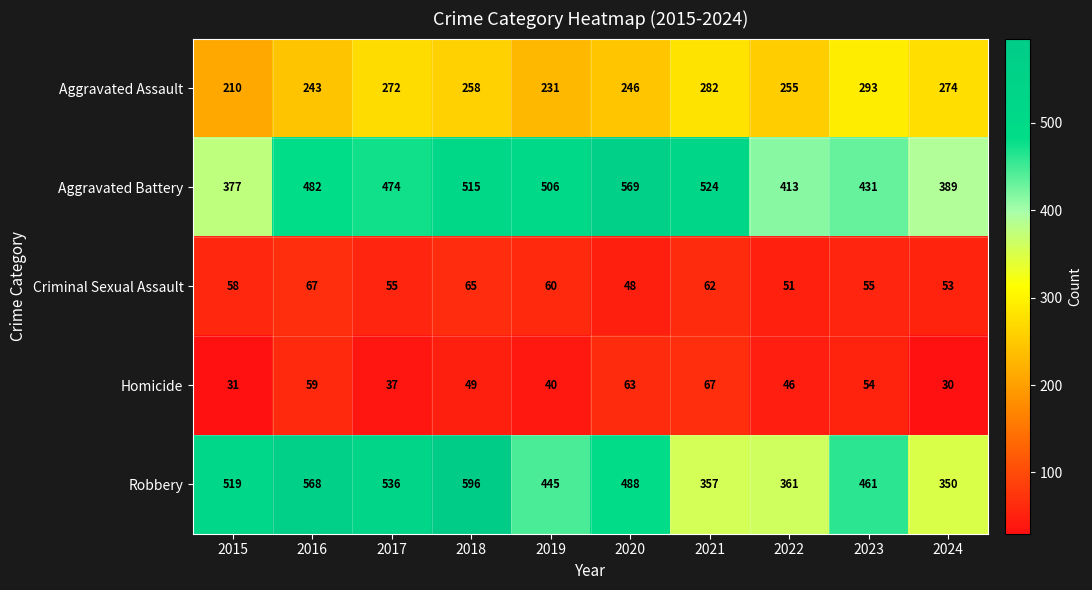

What is the maximum value shown in the chart?

596